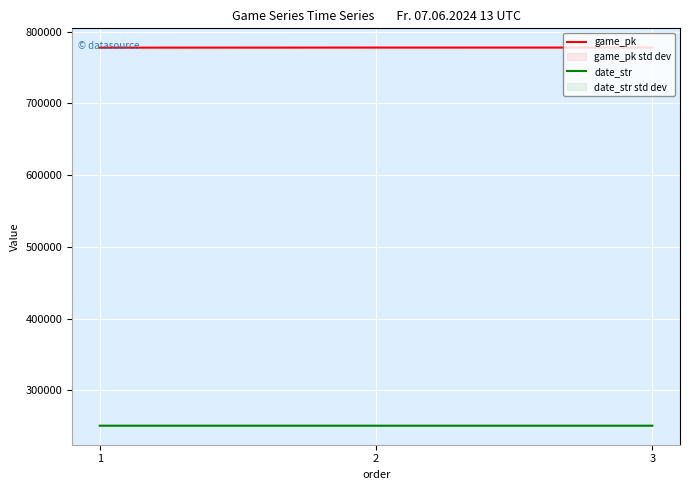

What are all the series names shown in the legend?

game_pk, date_str